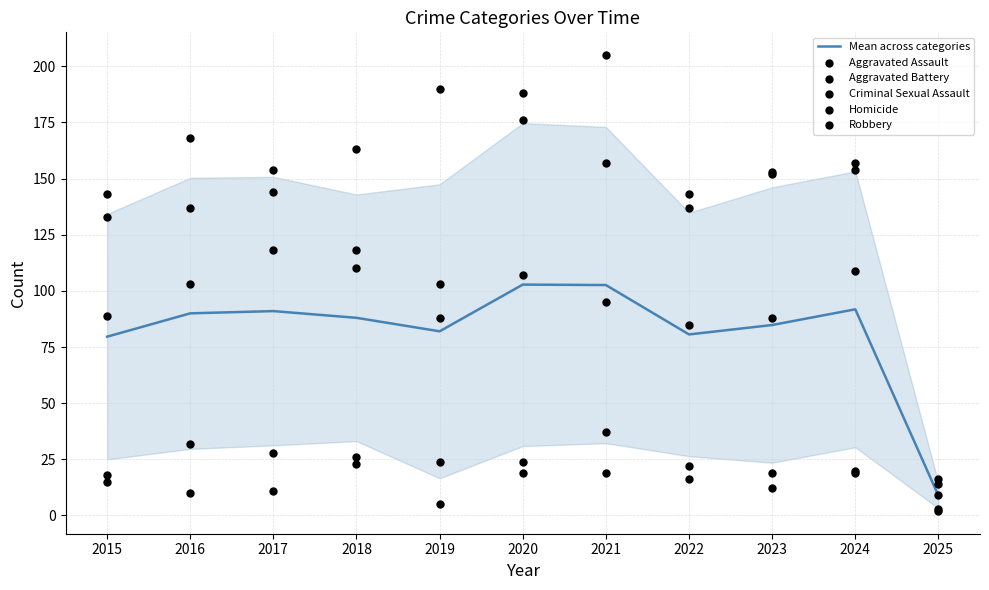

What are all the series names shown in the legend?

Mean across categories, Aggravated Assault, Aggravated Battery, Criminal Sexual Assault, Homicide, Robbery